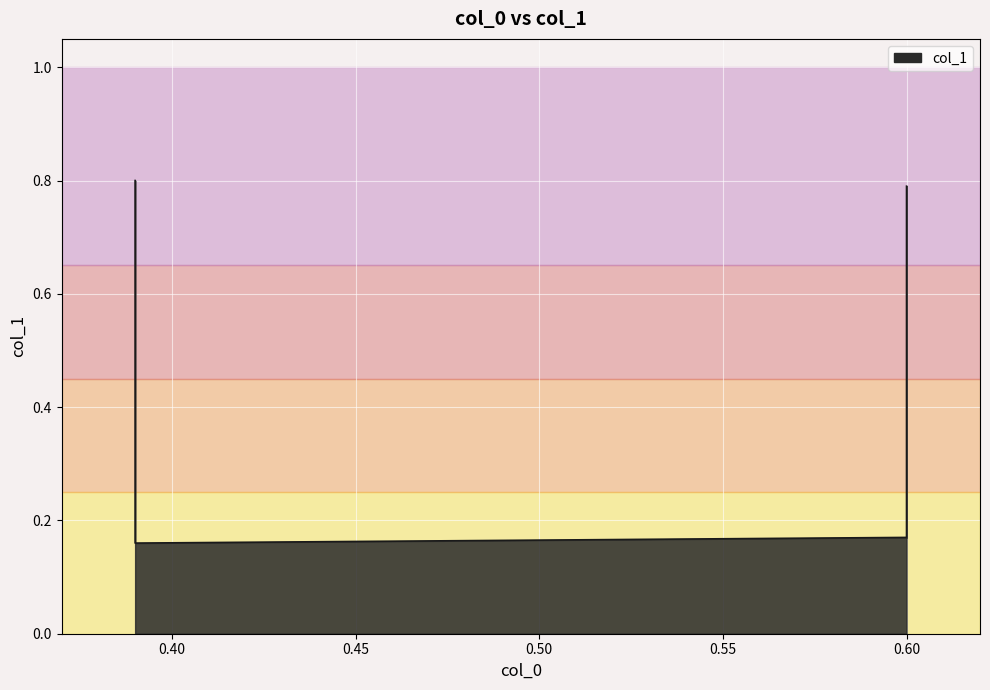

Which has a higher value, 0.39 or 0.6?

0.39